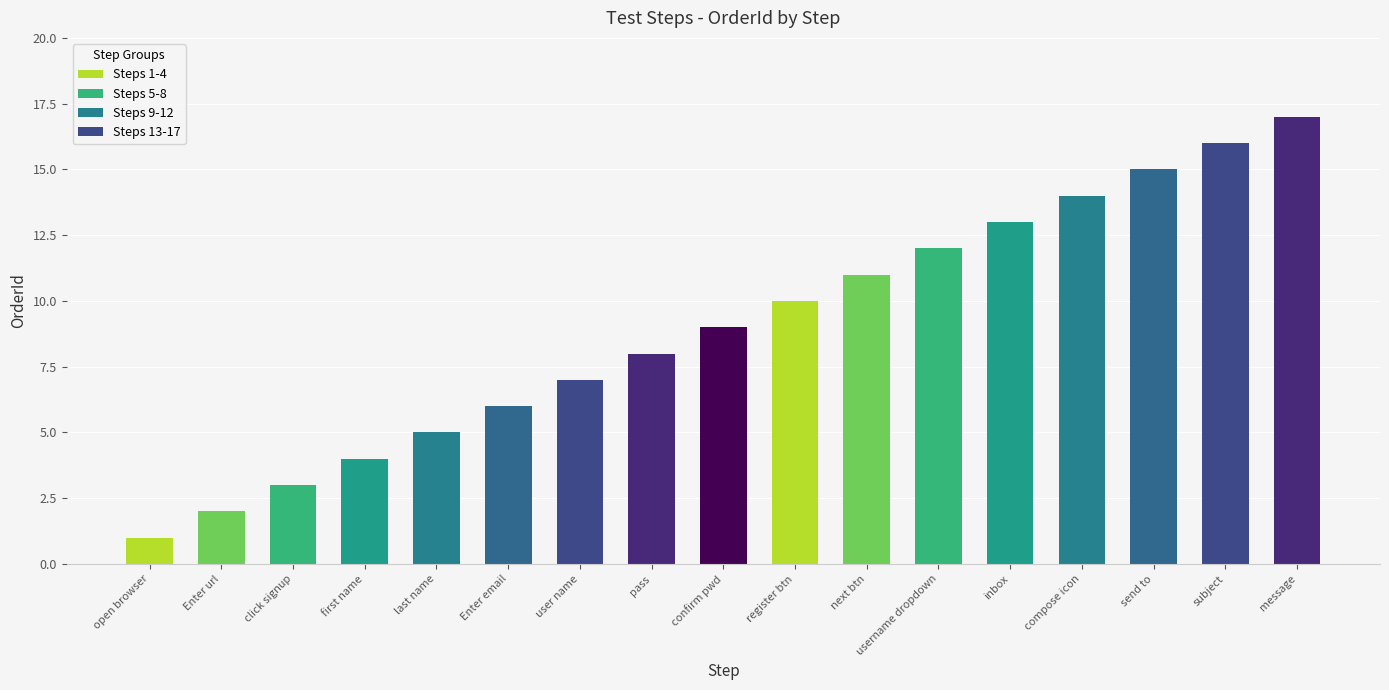

What is the value of the 15th bar from the left?

15